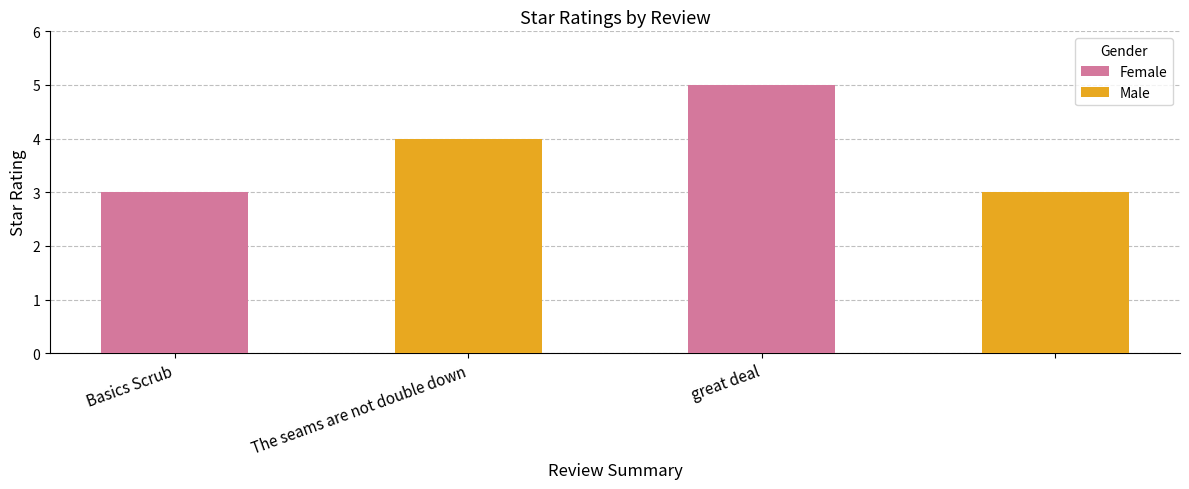

Reading right to left, extract all data points from this chart.

3	5	4	3